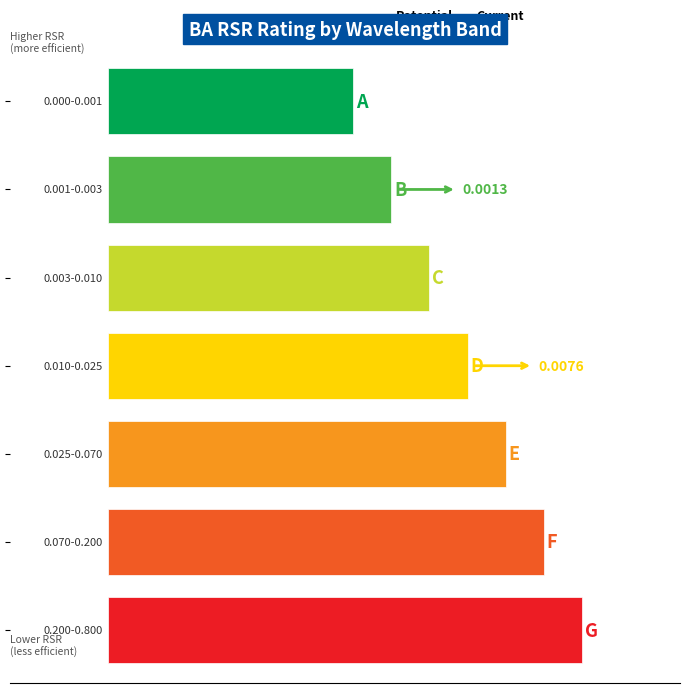

Are the bars grouped side by side (vs. stacked)?

No